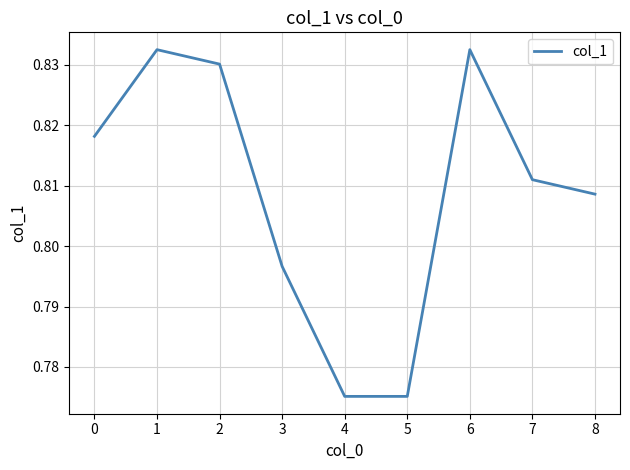

The value at 6 is 1.3. True or false?

False